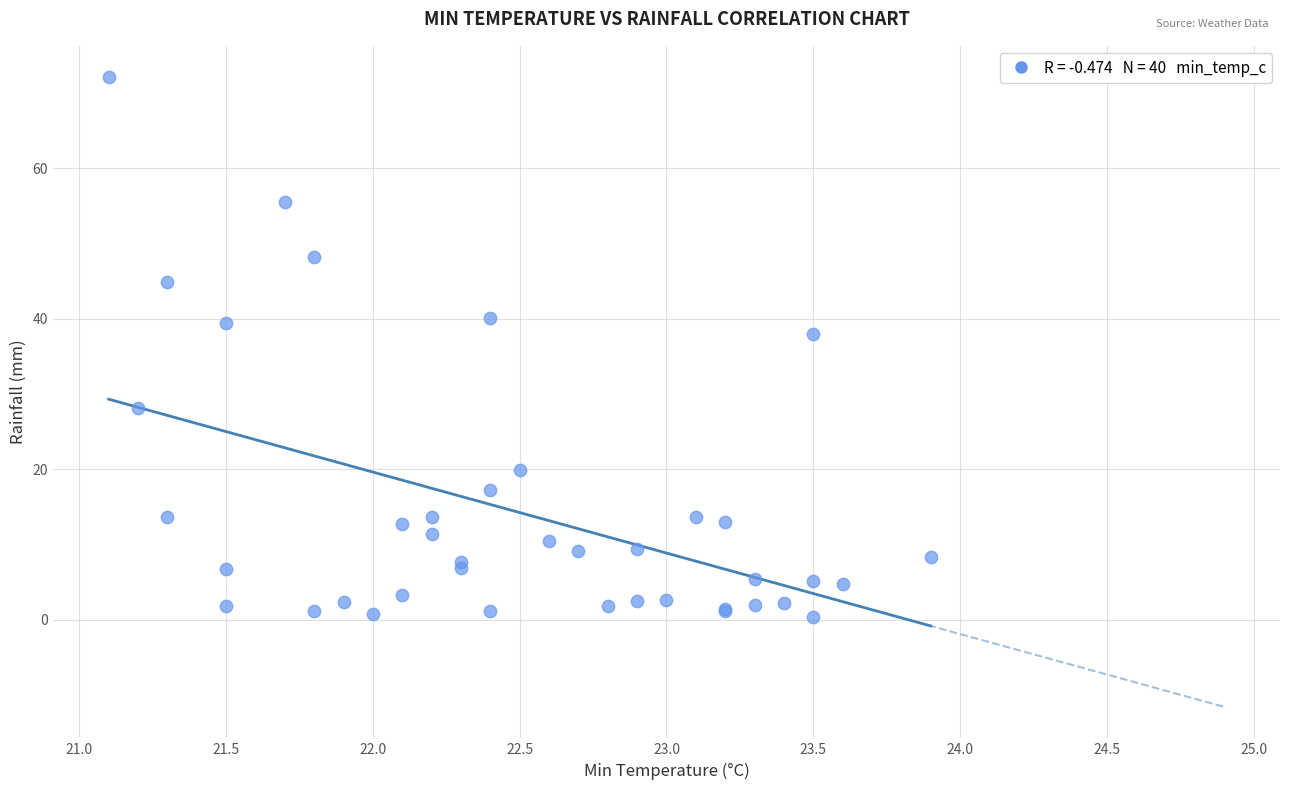

What Y value in the scatter plot is closest to 36?

38.0